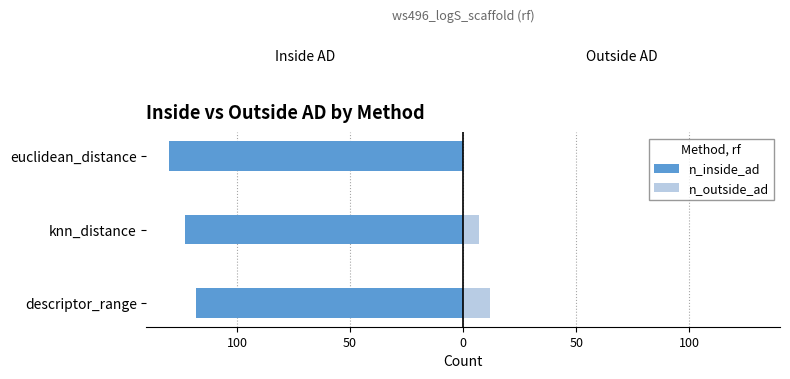

What is the difference between the maximum and second lowest values in the n_outside_ad series?

5